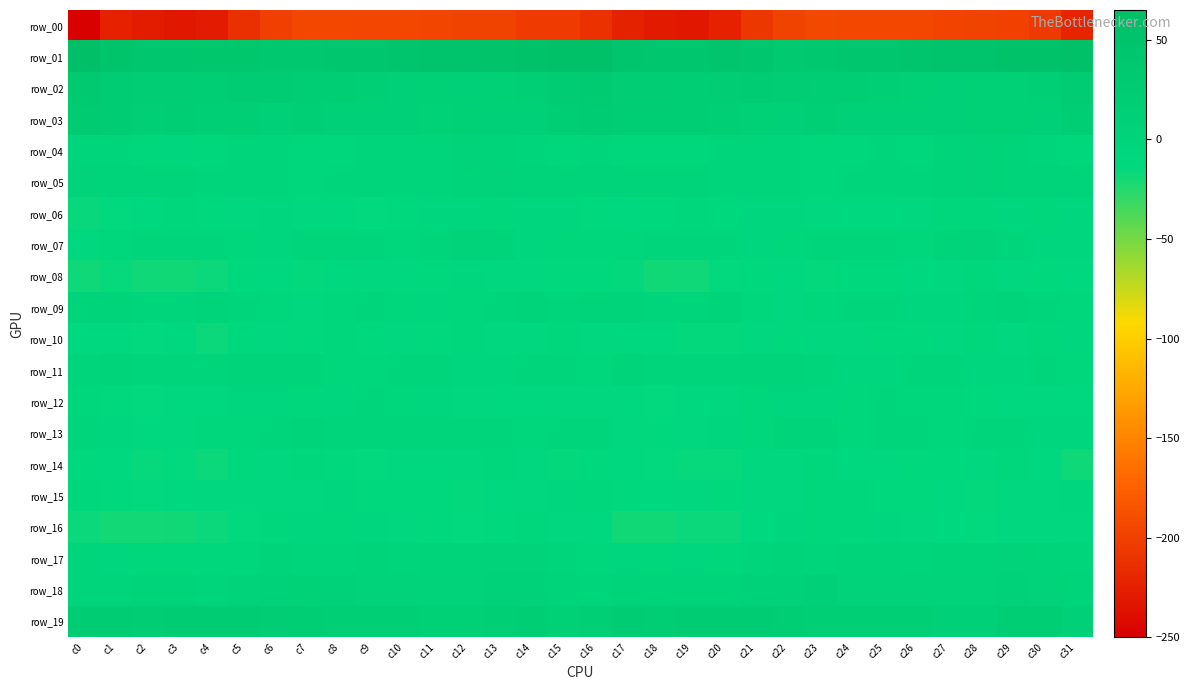

Where does the row_12 series first go above -9?

c5